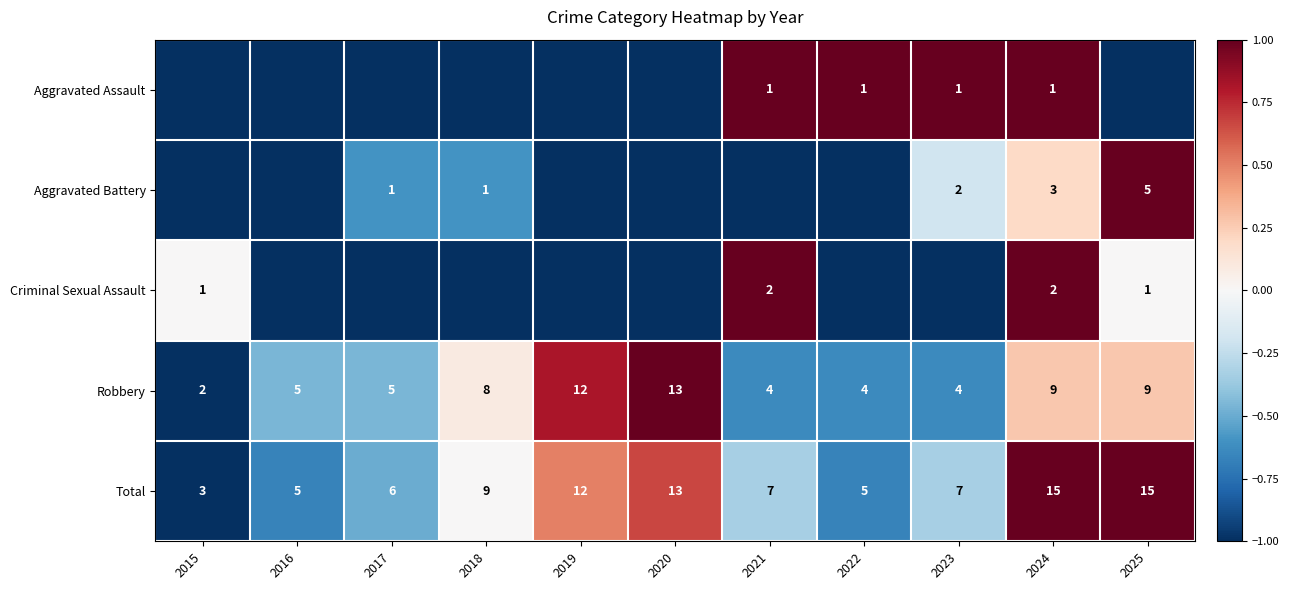

At which label does Total first exceed 7?

2018